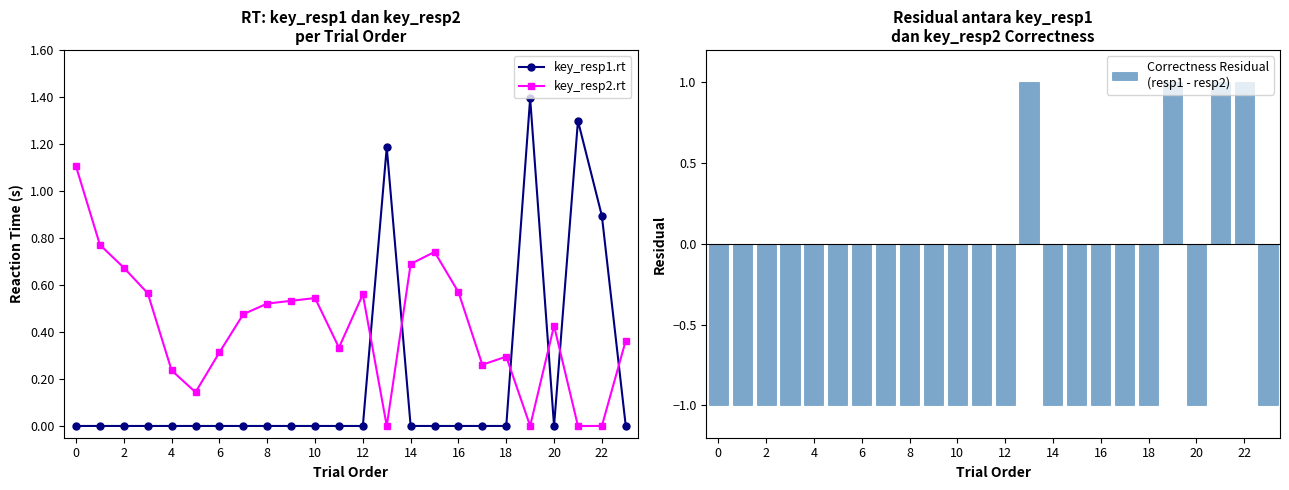

The value of key_resp2.rt at 16 is 0.2. True or false?

False